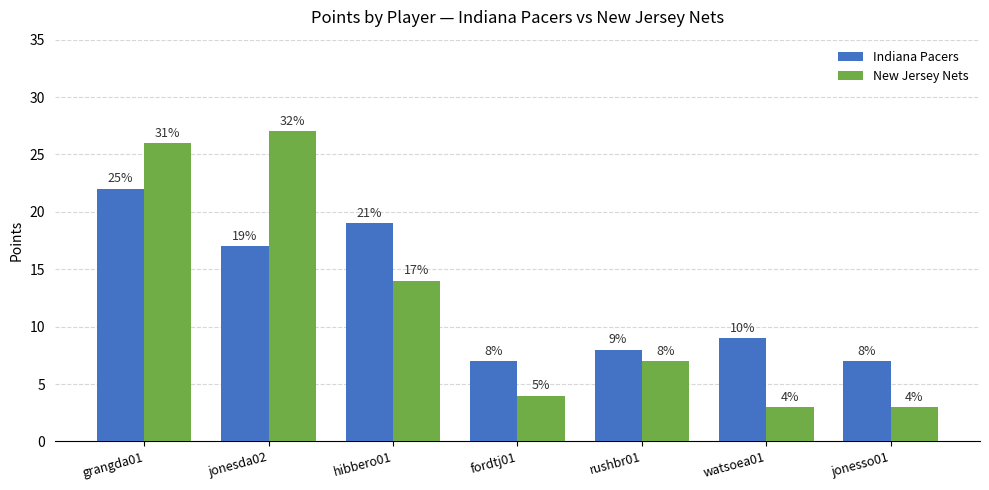

What is the label of the 5th bar from the right?

hibbero01